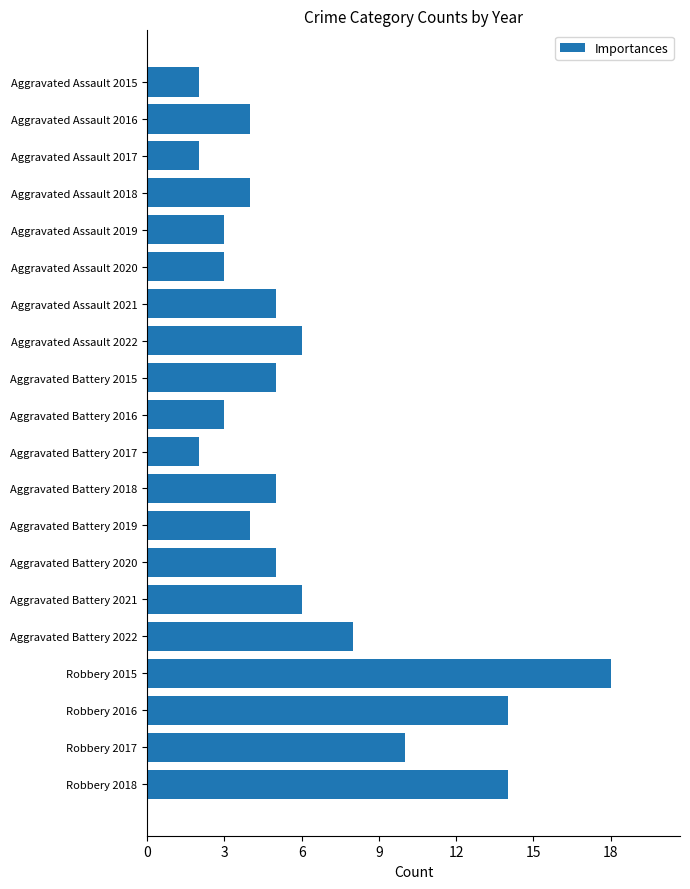

What is the difference between the second highest and second lowest values?

12